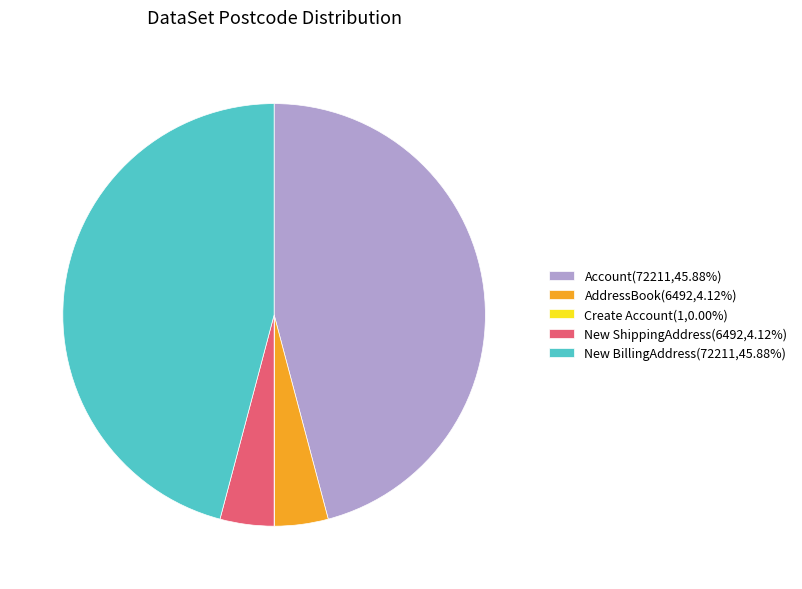

Does Account(72211,45.88%) account for over 50% of the chart?

No